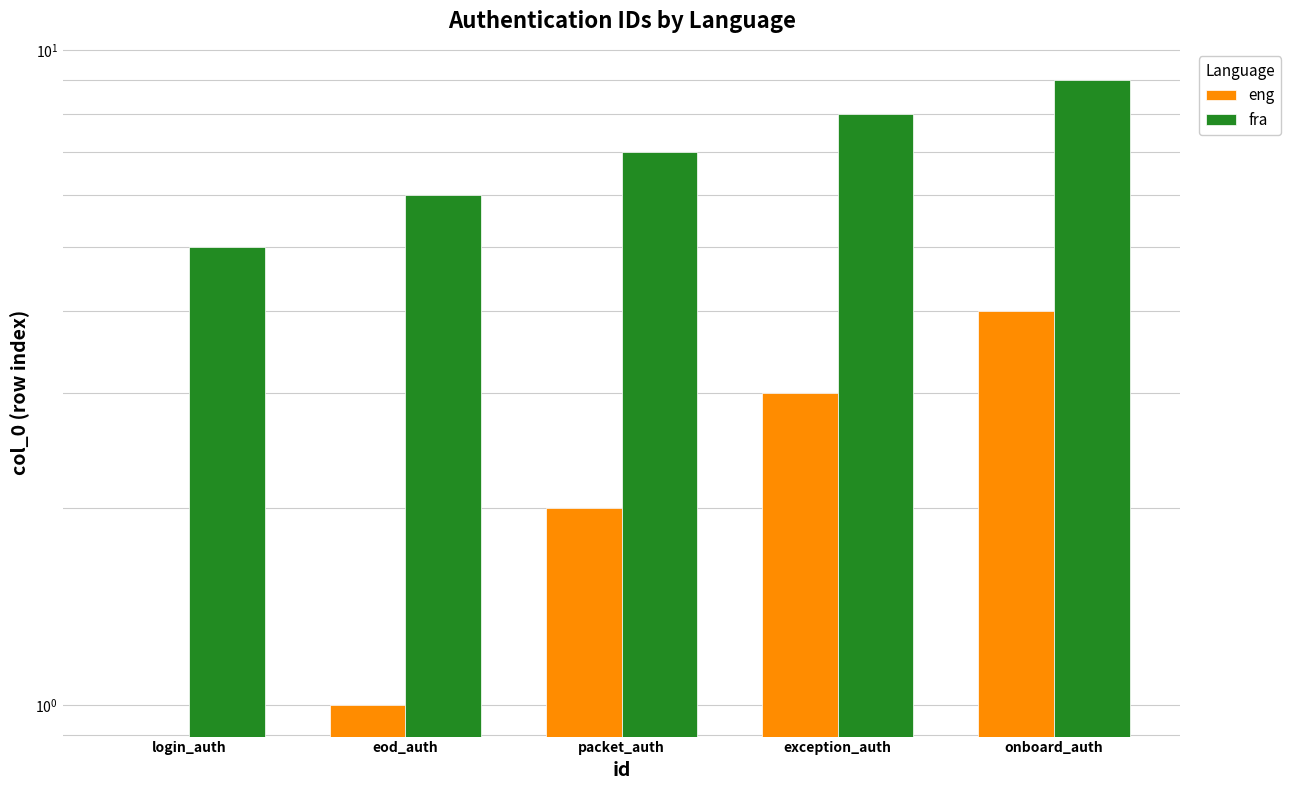

What are all the series names shown in the legend?

eng, fra